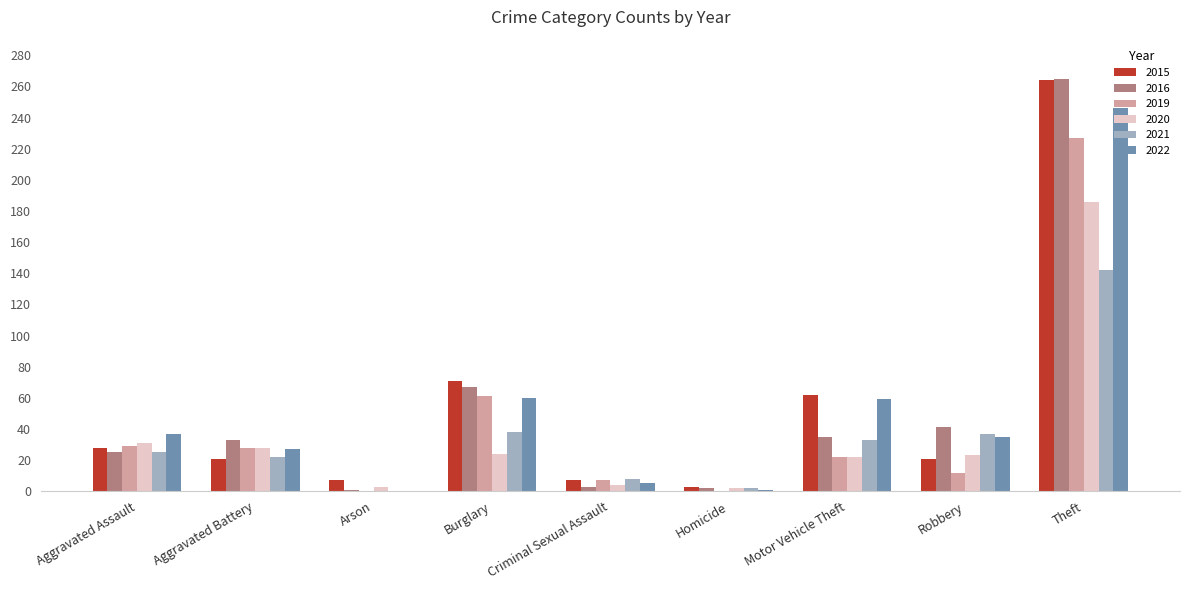

Which category has the highest value in the 2016 series?

Theft